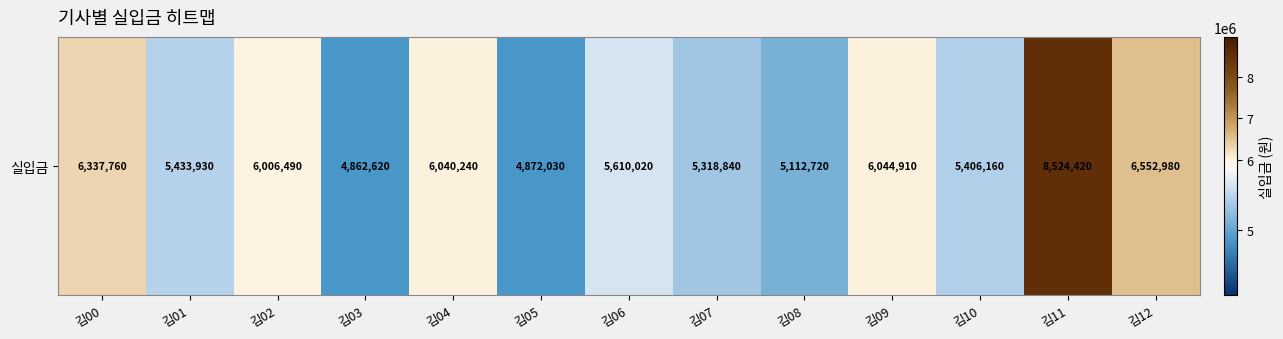

Which category has the highest value across all series?

김11